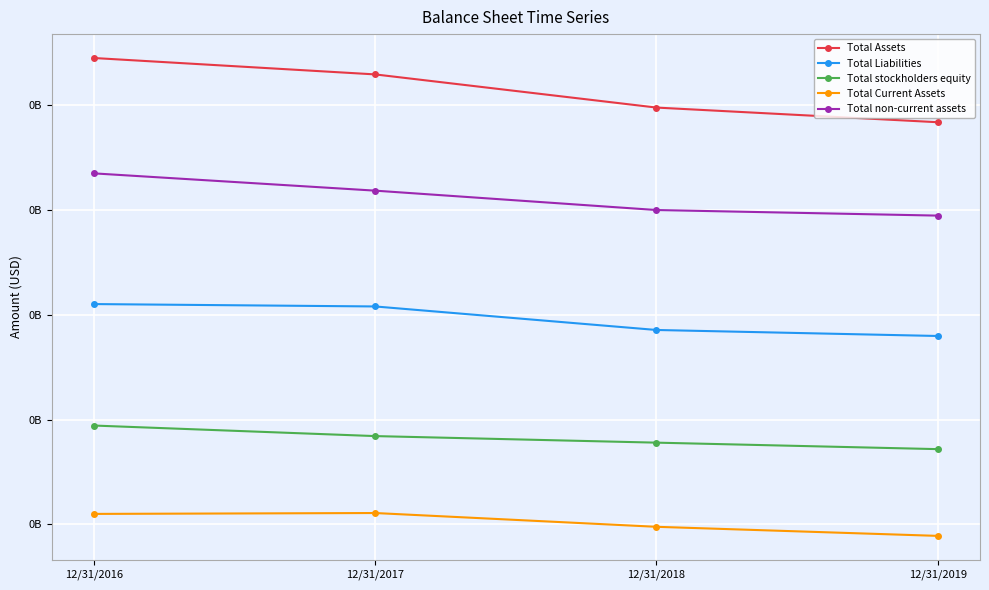

At how many categories does at least one series exceed 167639580?

4